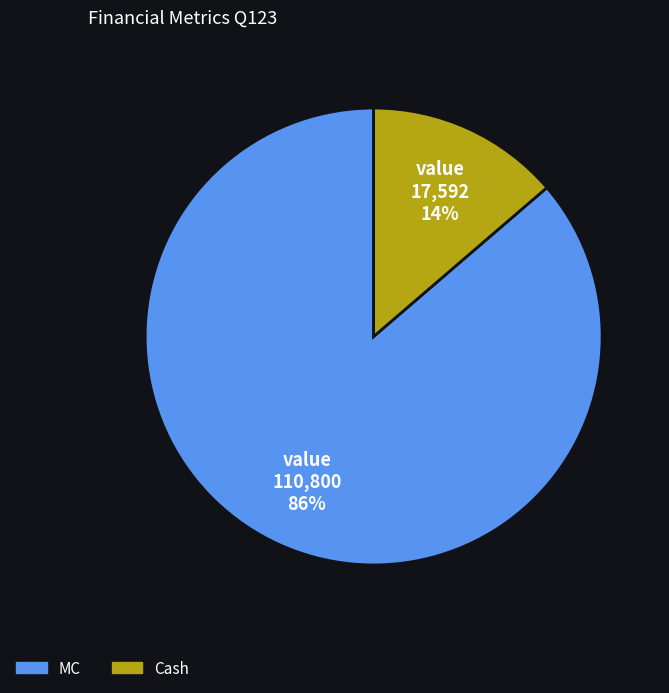

Which slice is the smallest?

Cash